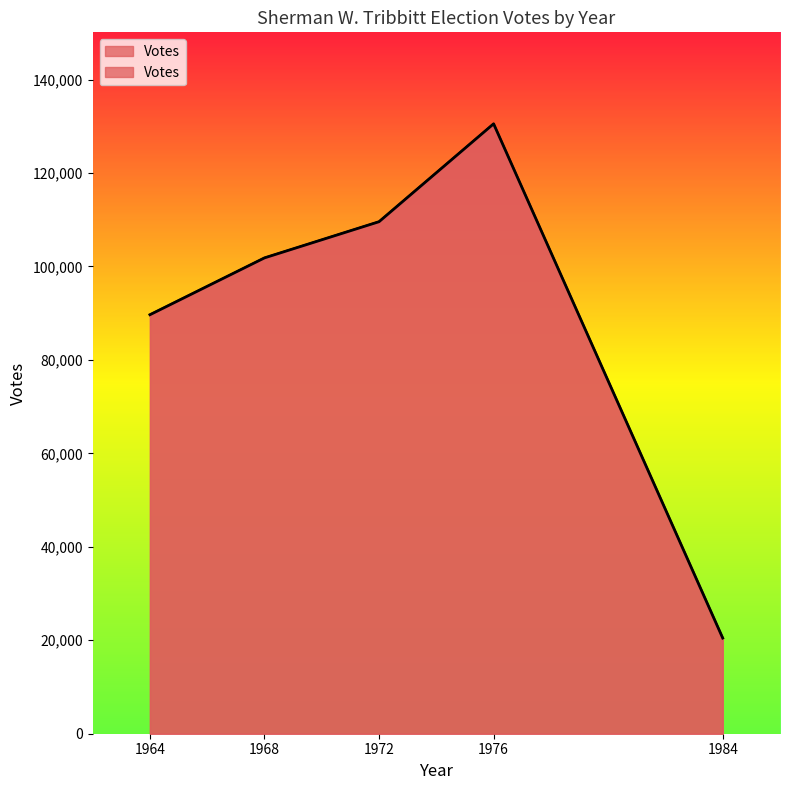

Reading left to right, extract all data points from this chart.

89675	101839	109583	130531	20473